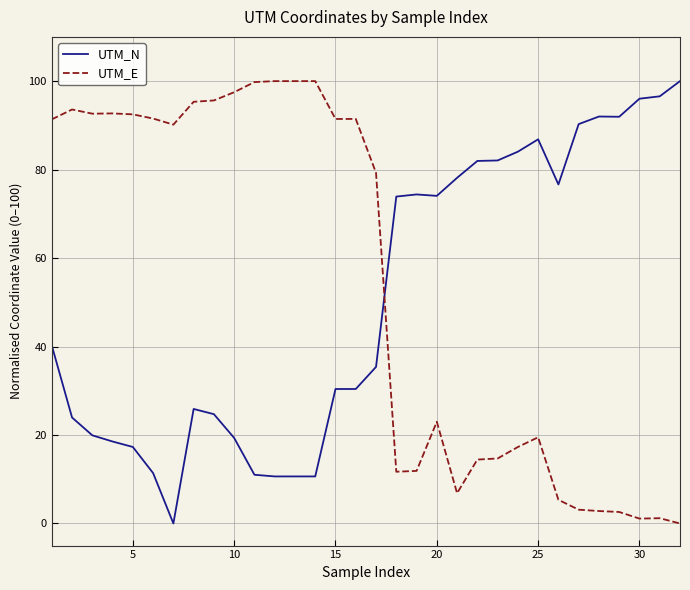

How many distinct data groups are displayed?

2